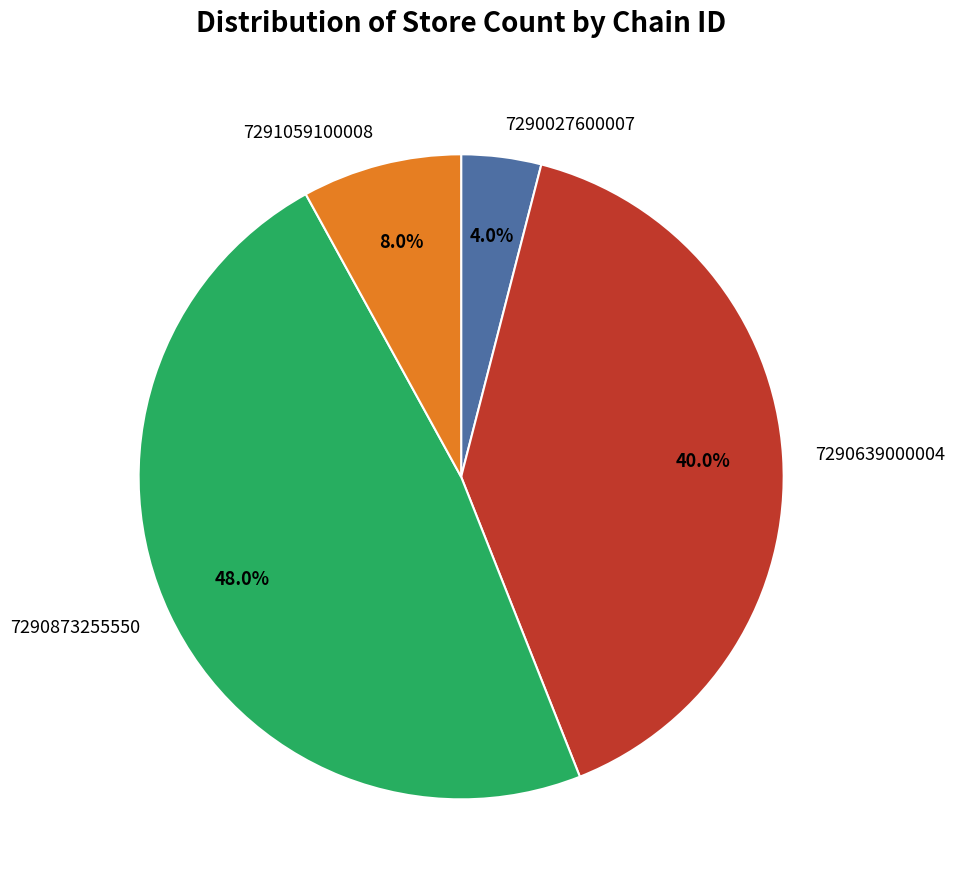

Does 7291059100008 account for over 50% of the chart?

No